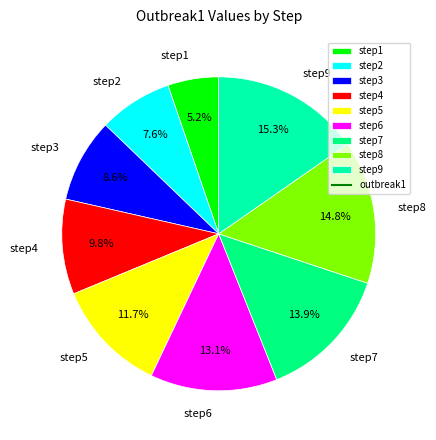

To the nearest percent, what is the combined percentage of step8 and step9?

30%